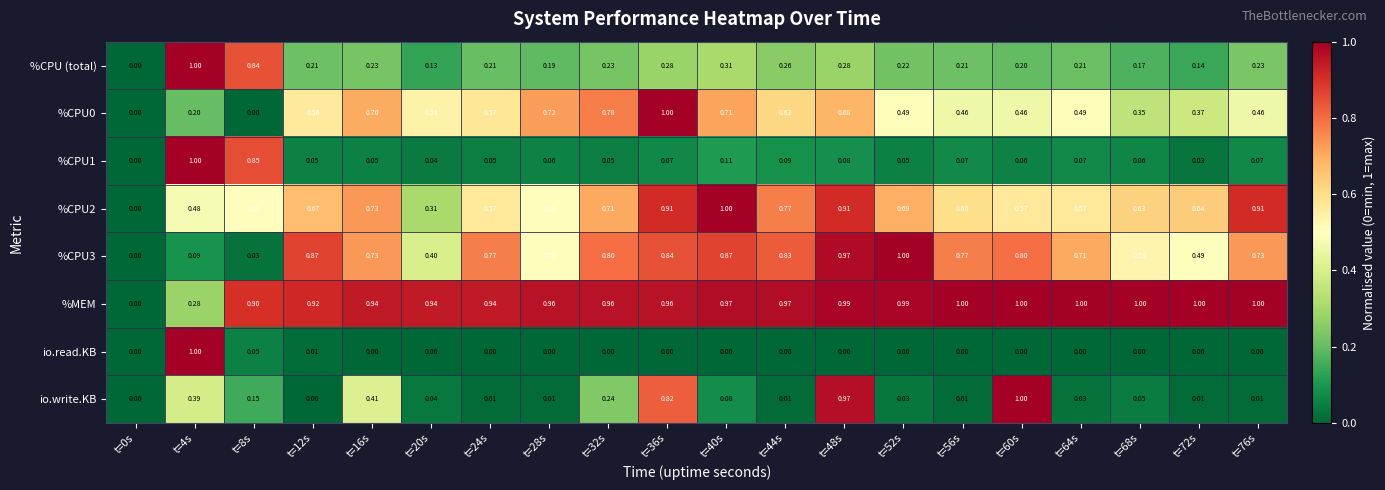

Which series has the largest total across all categories?

%MEM